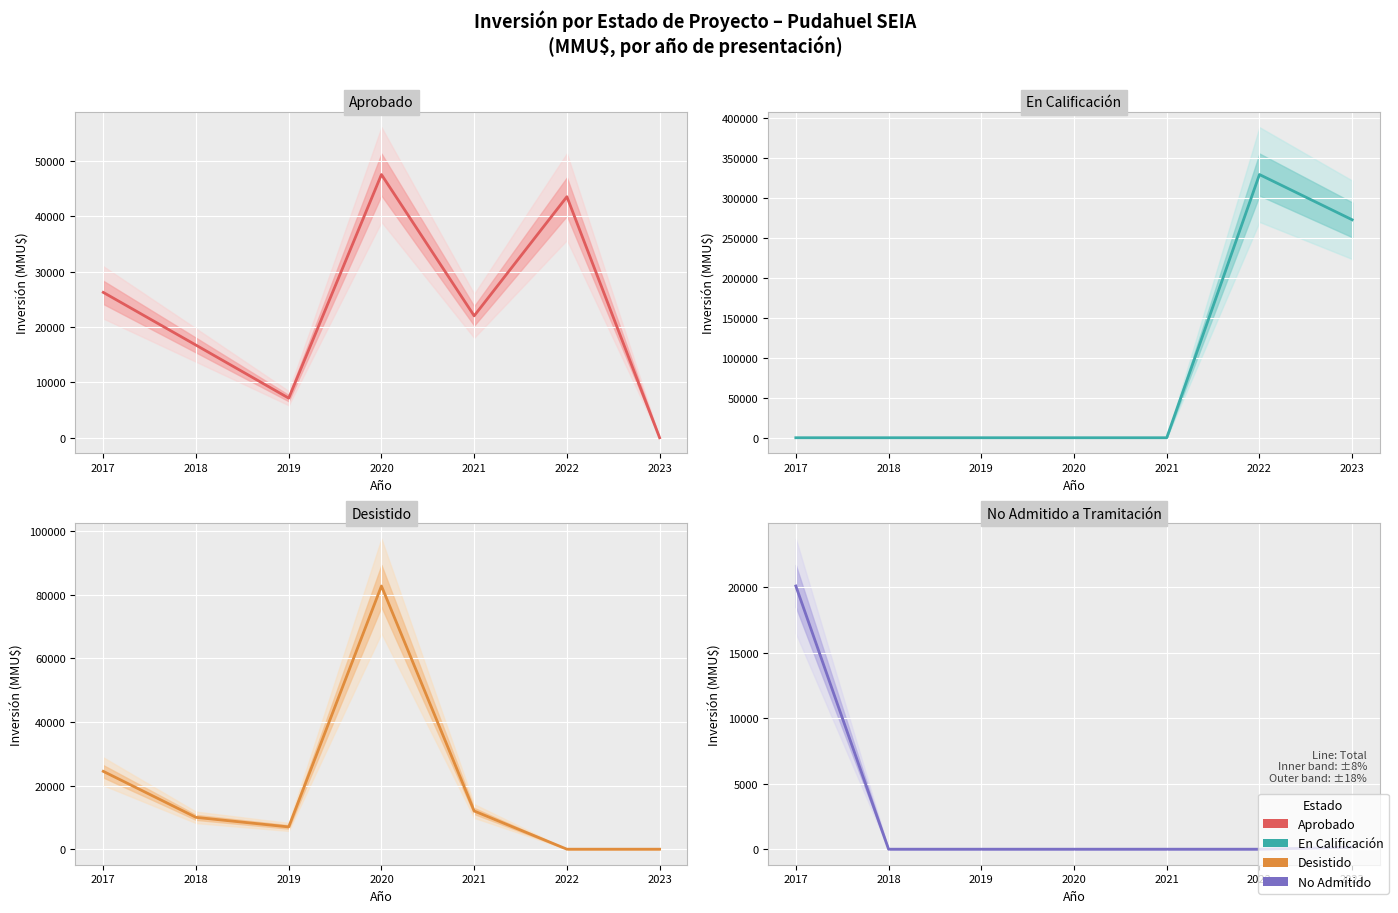

What is the sum of all Aprobado values?

163095